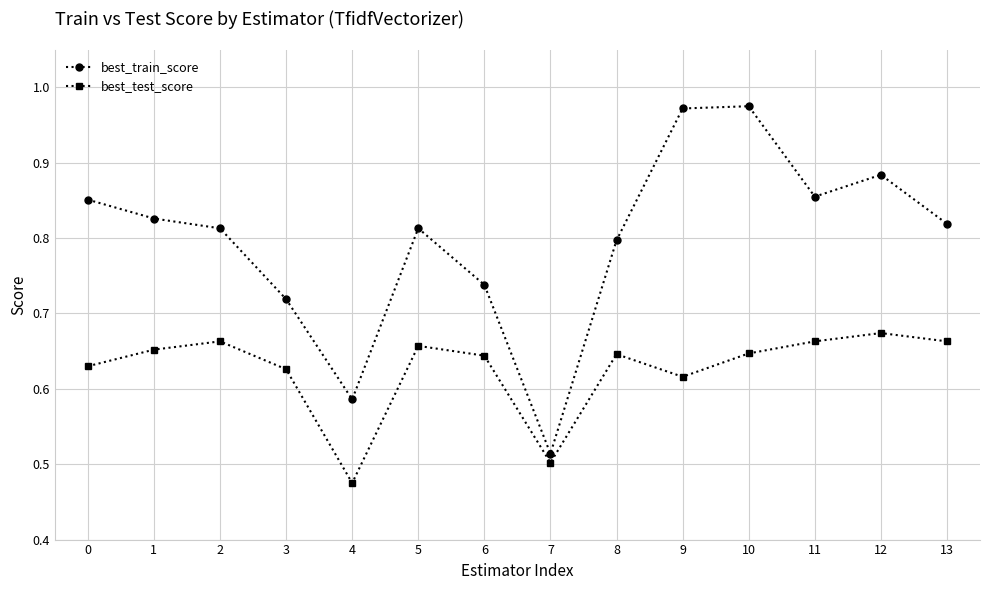

Rank the series at 10 from lowest to highest value.

best_test_score, best_train_score